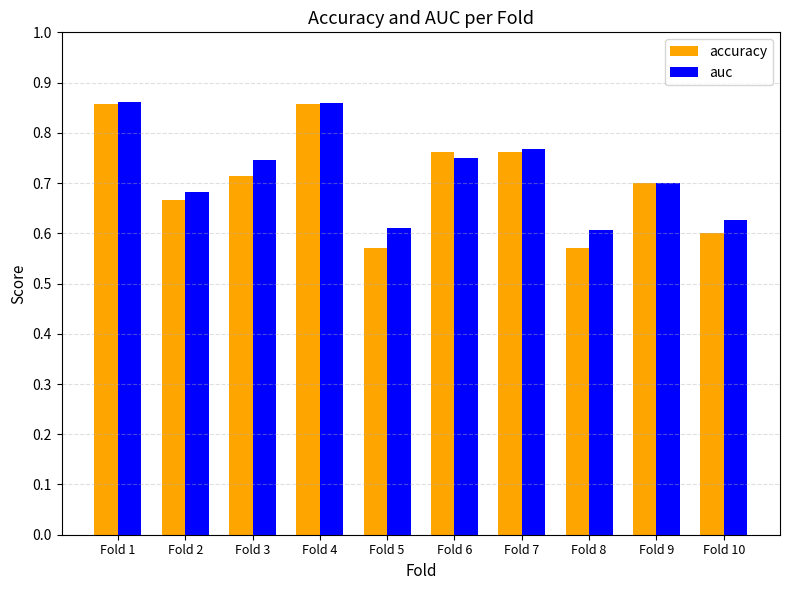

At how many categories does at least one series exceed 0?

10